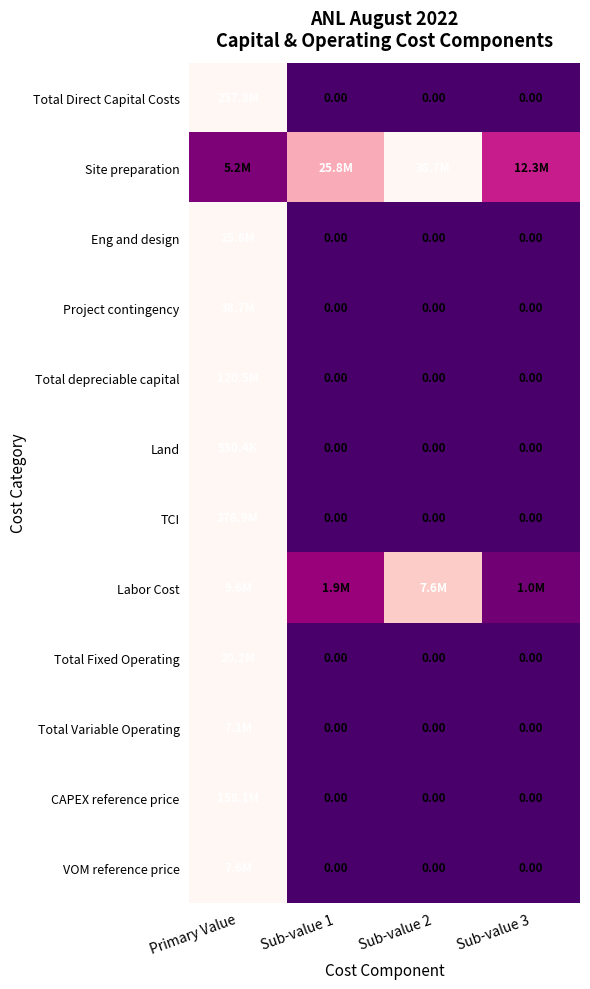

How many values in Eng and design are above zero?

1